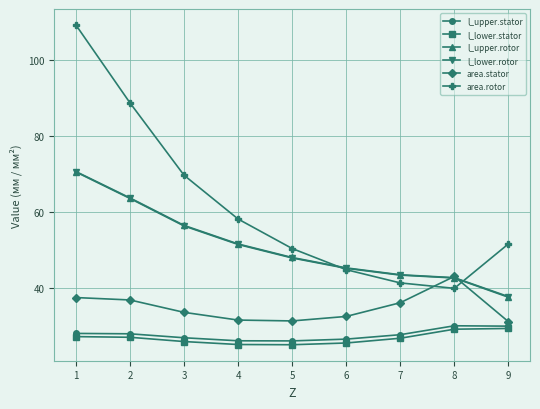

At which category is the sum across all series the highest?

1